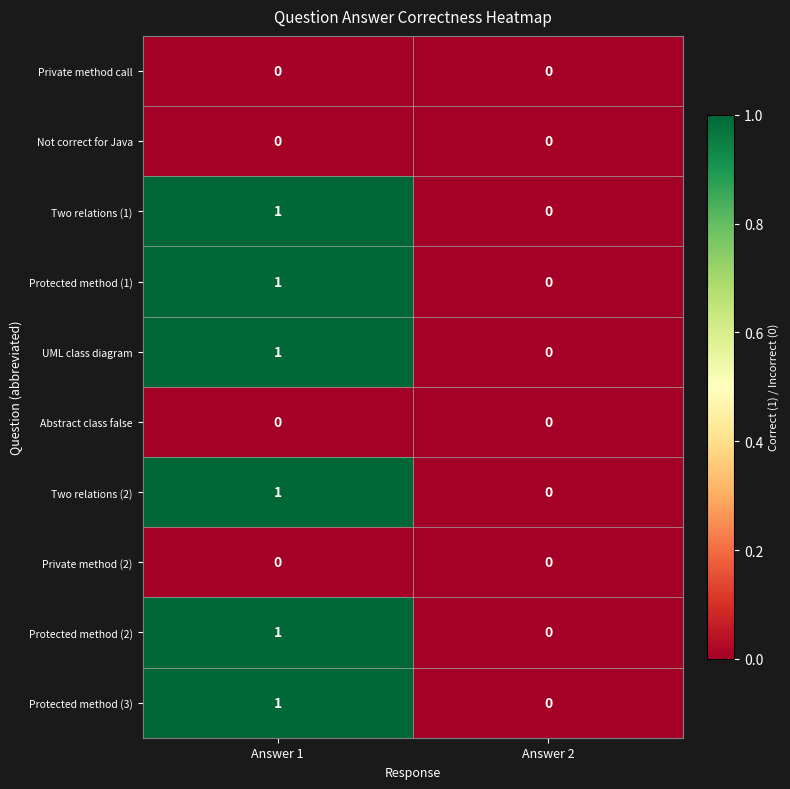

Is it true that Protected method (3) equals 1 at Answer 1?

True